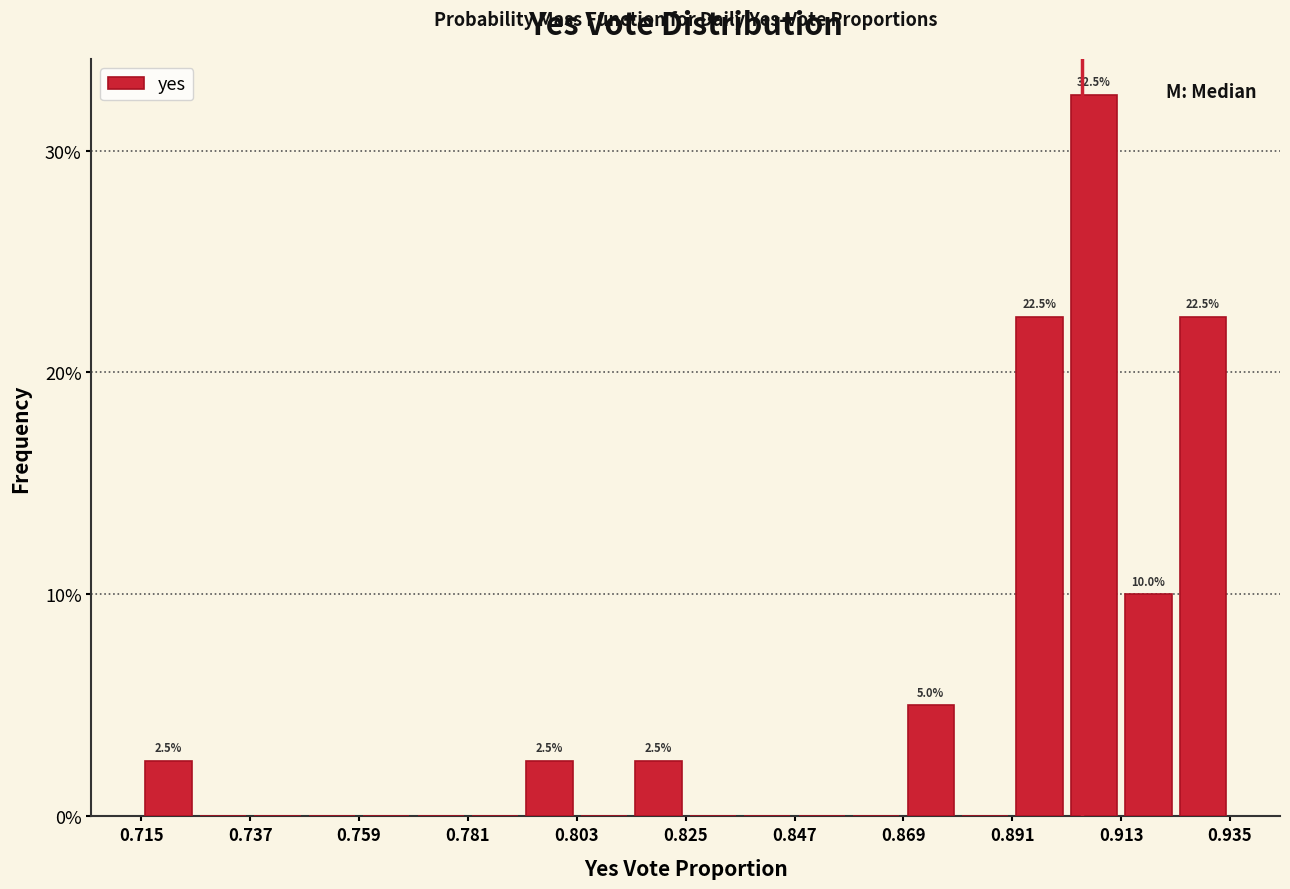

Read against the x-axis, roughly where is the centre of the tallest bar?

0.910